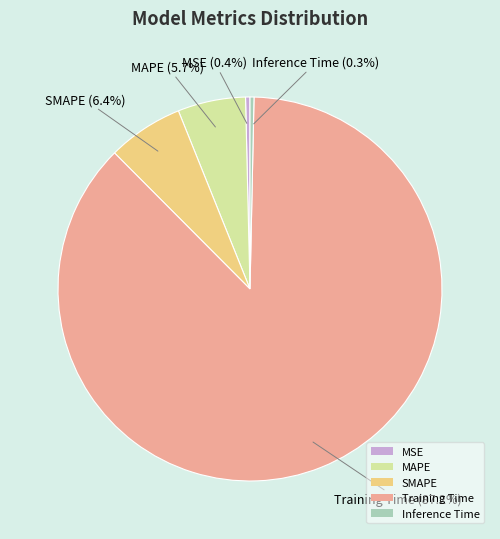

Does any single category account for the majority?

Yes